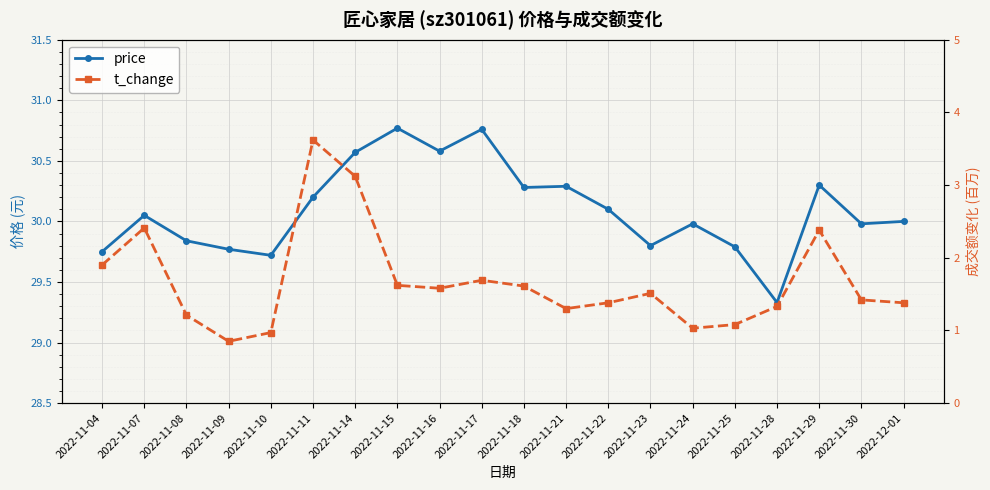

Rank the series by their average value, from highest to lowest.

price, t_change